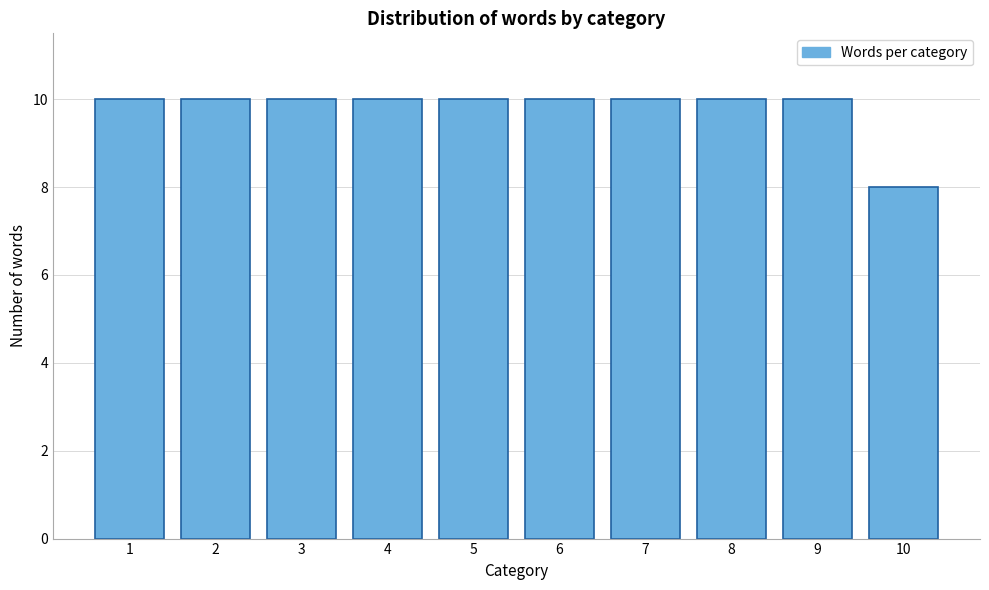

Reading left to right, extract all data points from this chart.

1=10	2=10	3=10	4=10	5=10	6=10	7=10	8=10	9=10	10=8